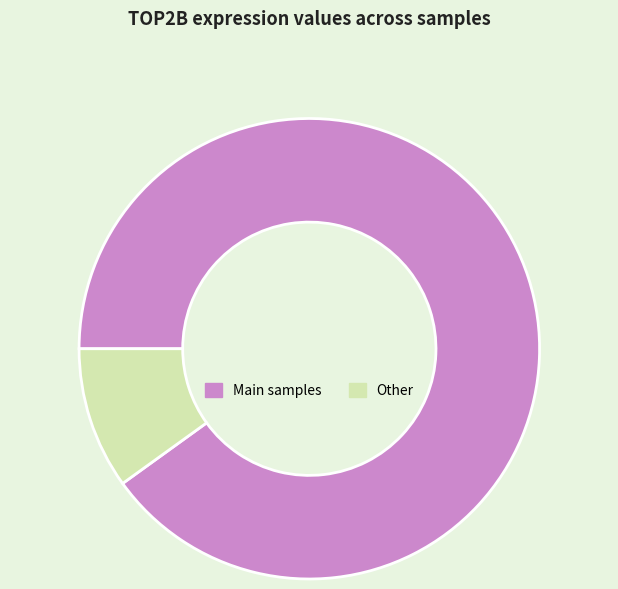

Does any single category account for the majority?

Yes